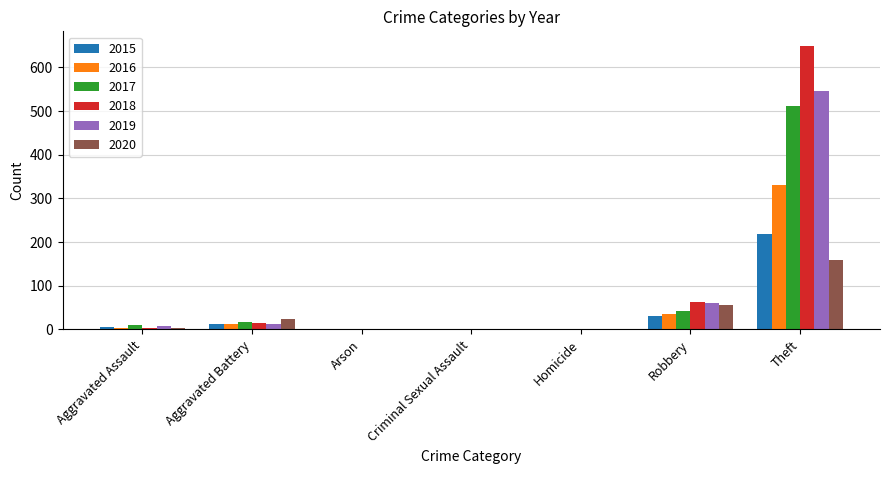

What is the spread (max minus min) of values at Homicide?

1